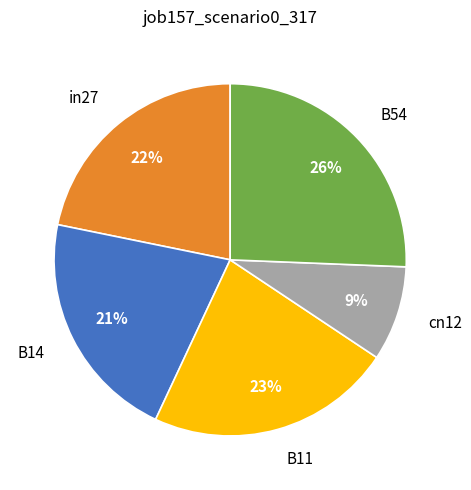

Which category has the biggest portion of the pie?

B54